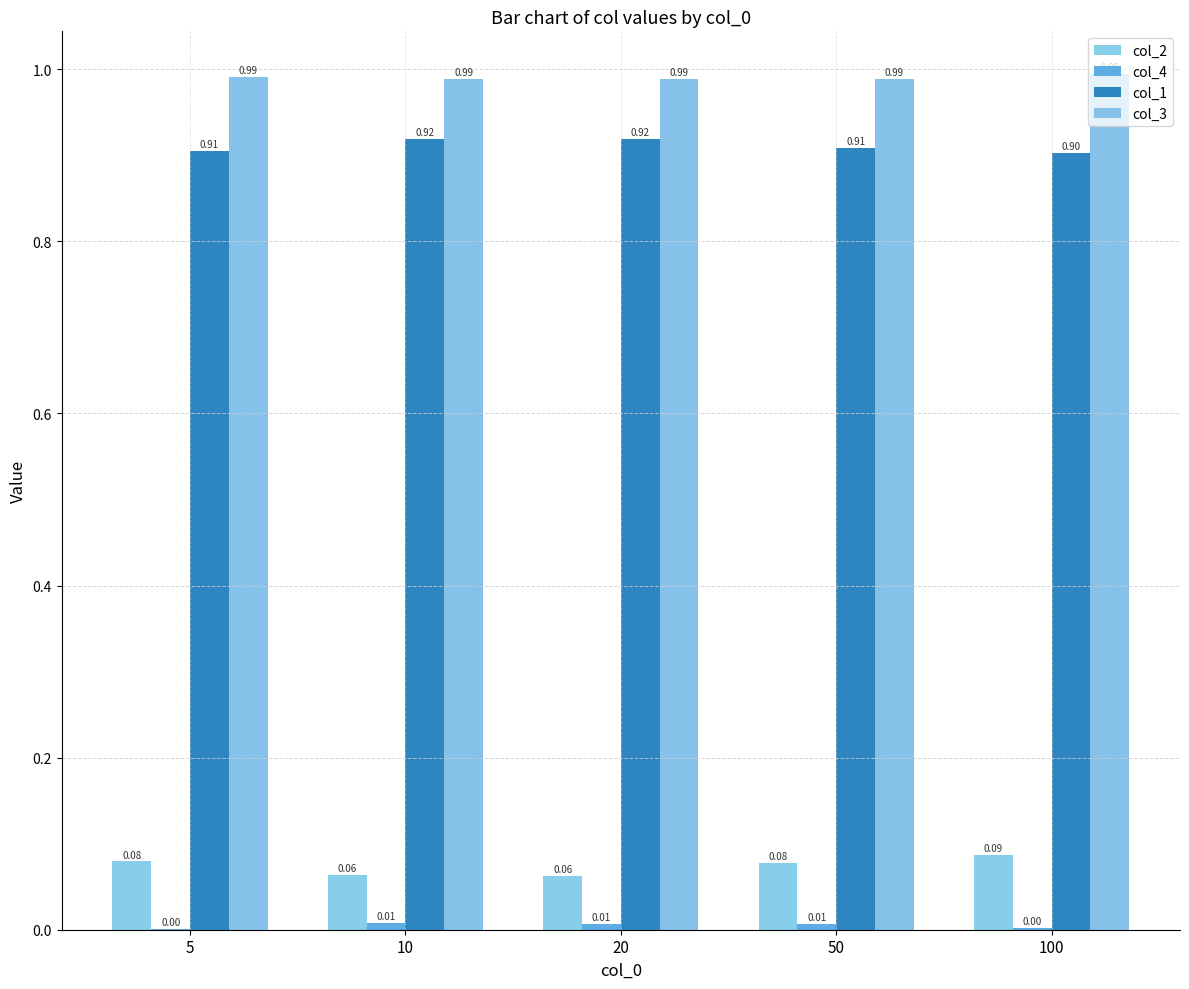

Which category has the highest value in the col_2 series?

100